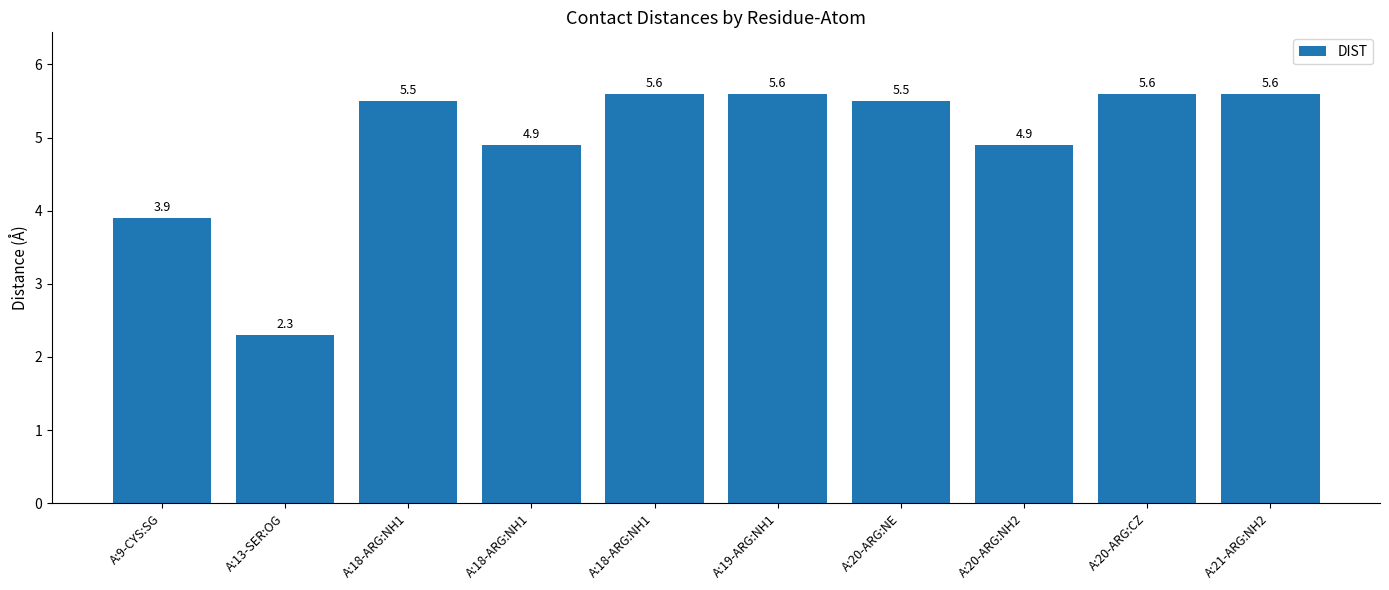

Is it true that the value at A:21-ARG:NH2 is 5.6?

True